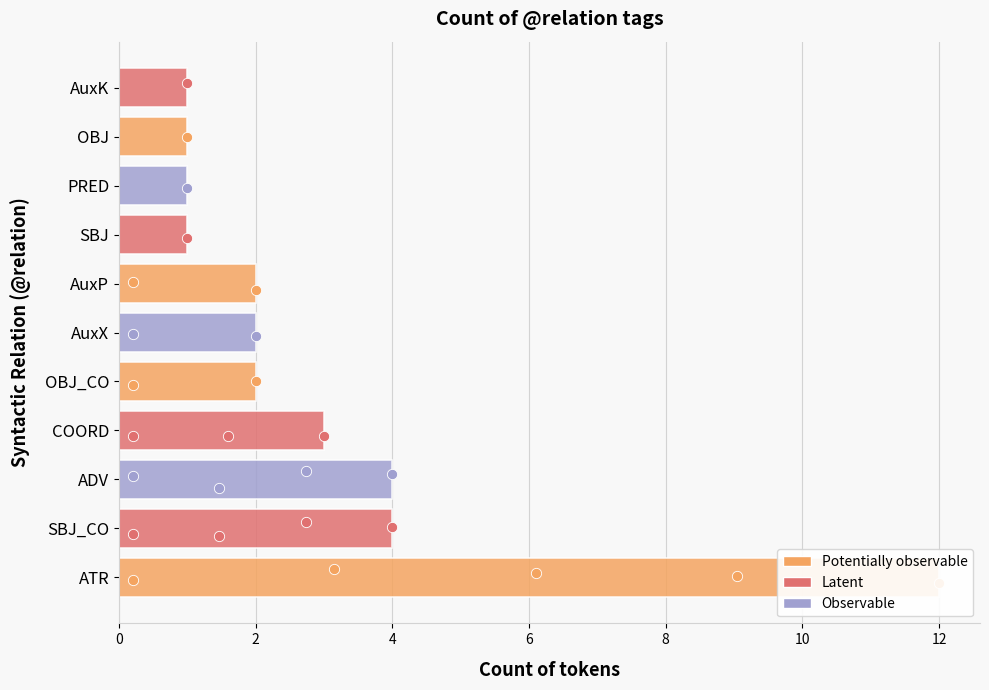

Which has a higher value, AuxX or OBJ?

AuxX